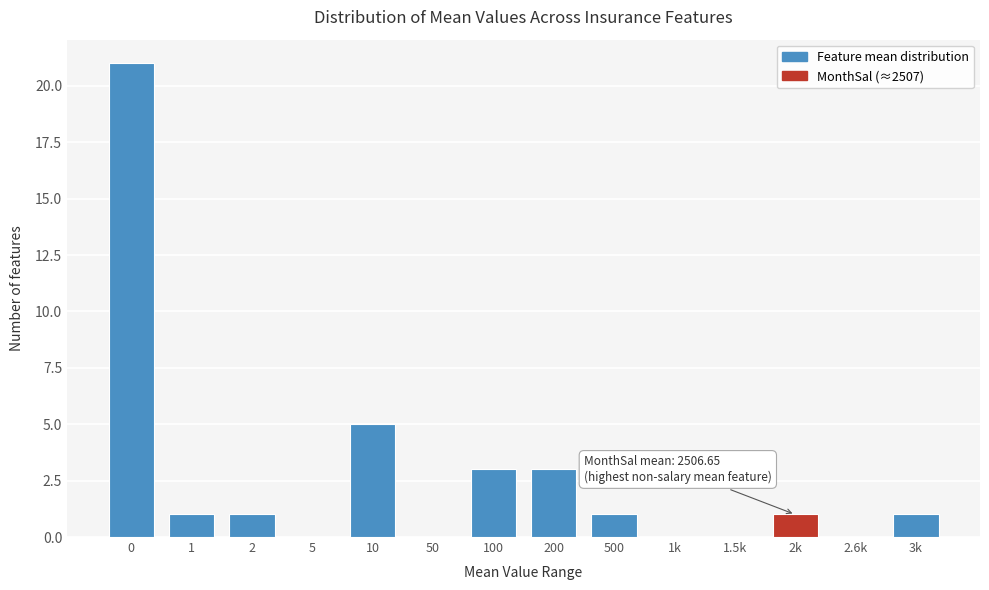

Reading left to right, transcribe all the data shown in this chart.

0=21	1=1	2=1	5=0	10=5	50=0	100=3	200=3	500=1	1k=0	1.5k=0	2k=1	2.6k=0	3k=1